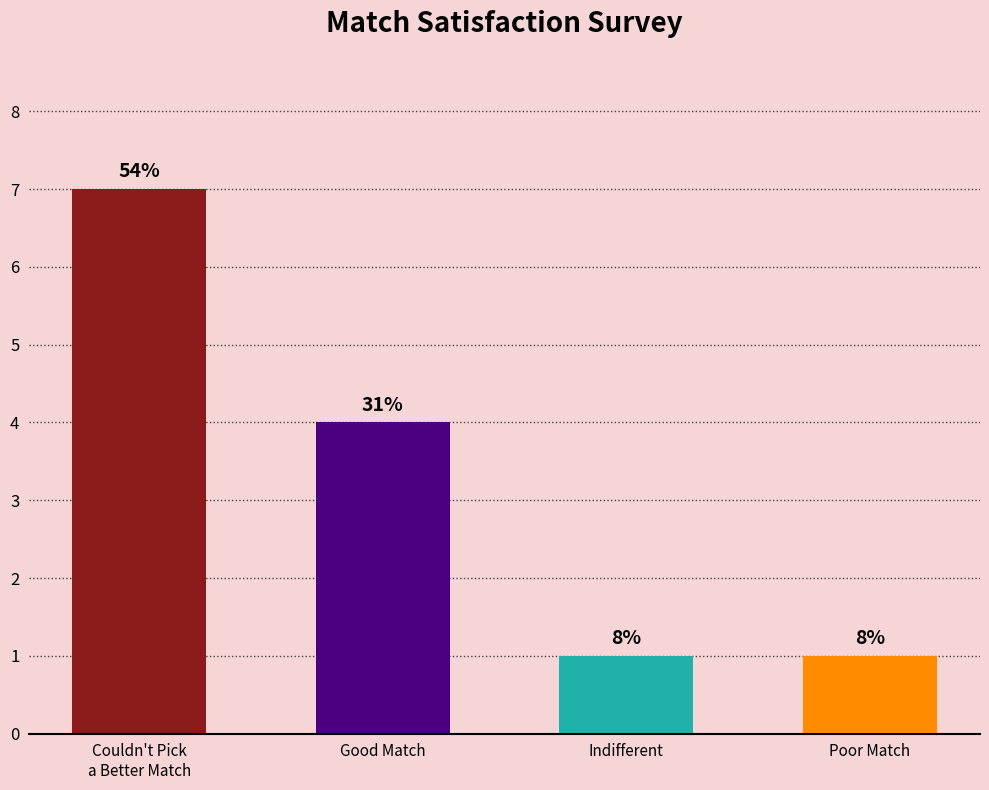

What is the difference between the second highest and second lowest values?

3